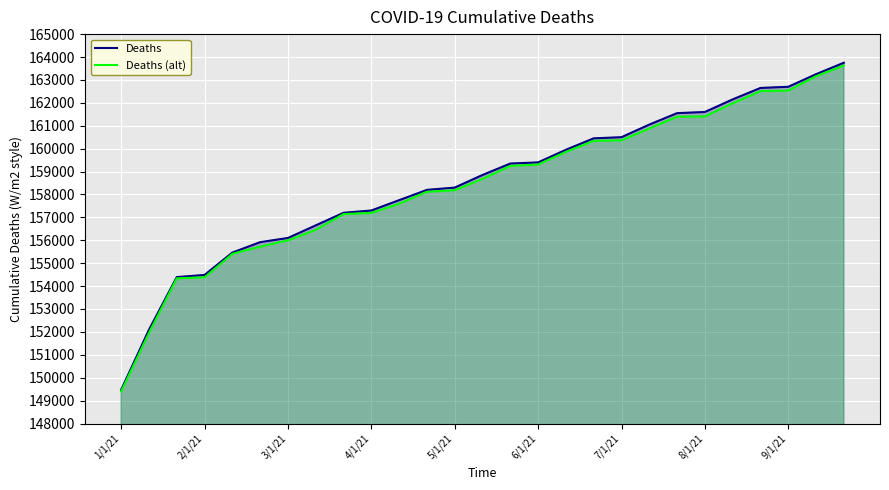

At 25, list the series in order from largest to smallest.

Deaths, Deaths (alt)